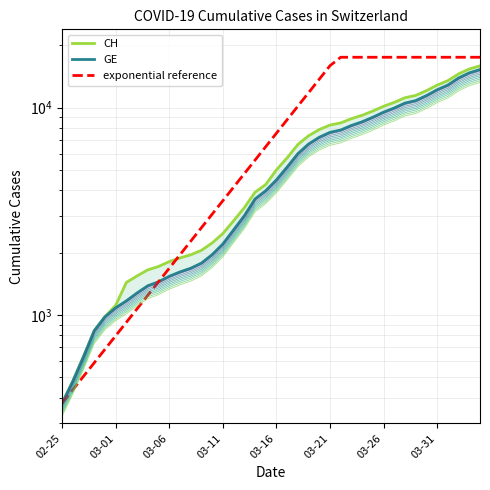

Rank the series at 26 from highest to lowest value.

exponential reference, CH, GE